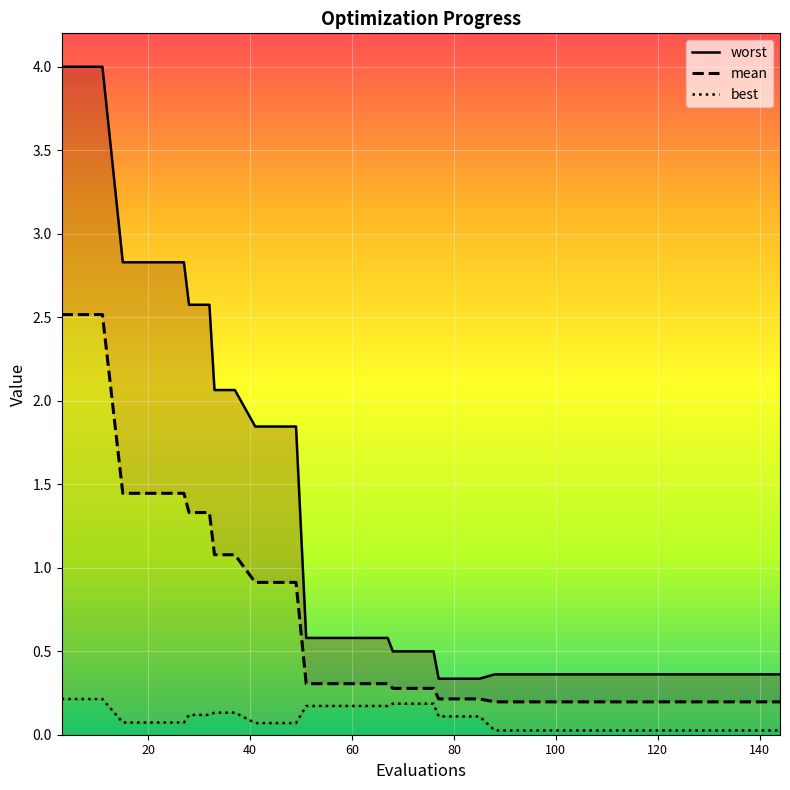

True or false: best and mean cross at least once.

False